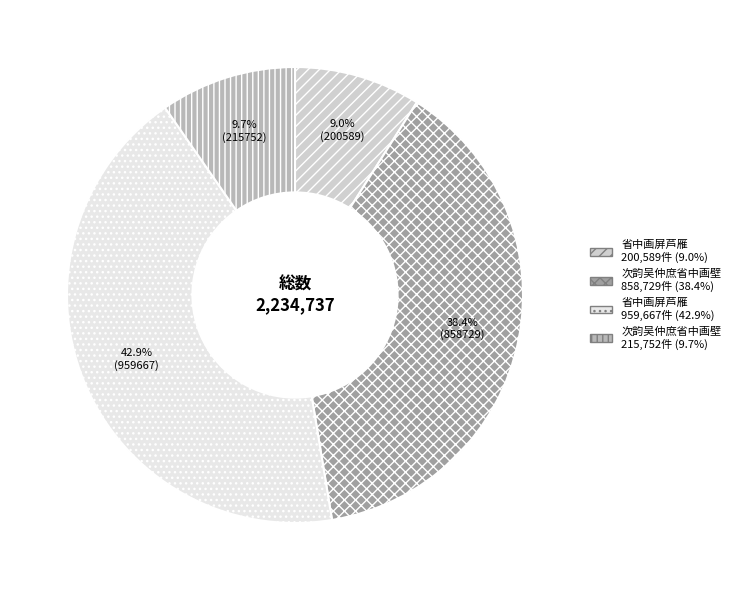

Is there any slice that represents more than half of the pie?

No